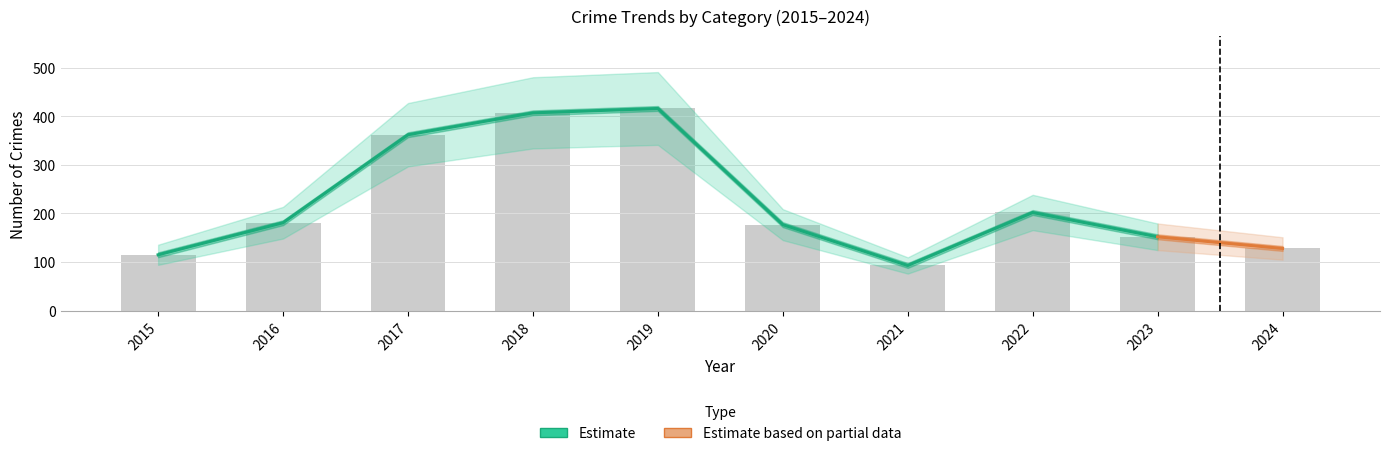

The value of Total at 2022 is 309. True or false?

False